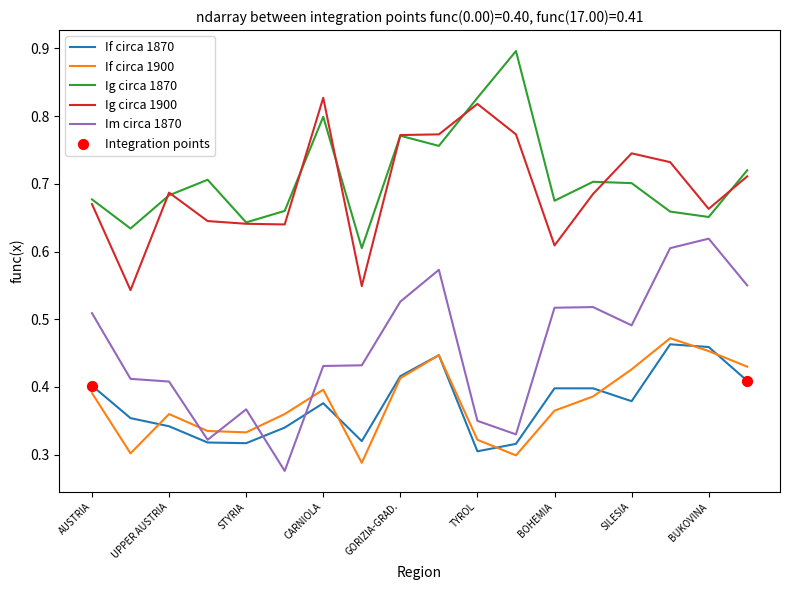

What is the greatest value displayed?

0.9